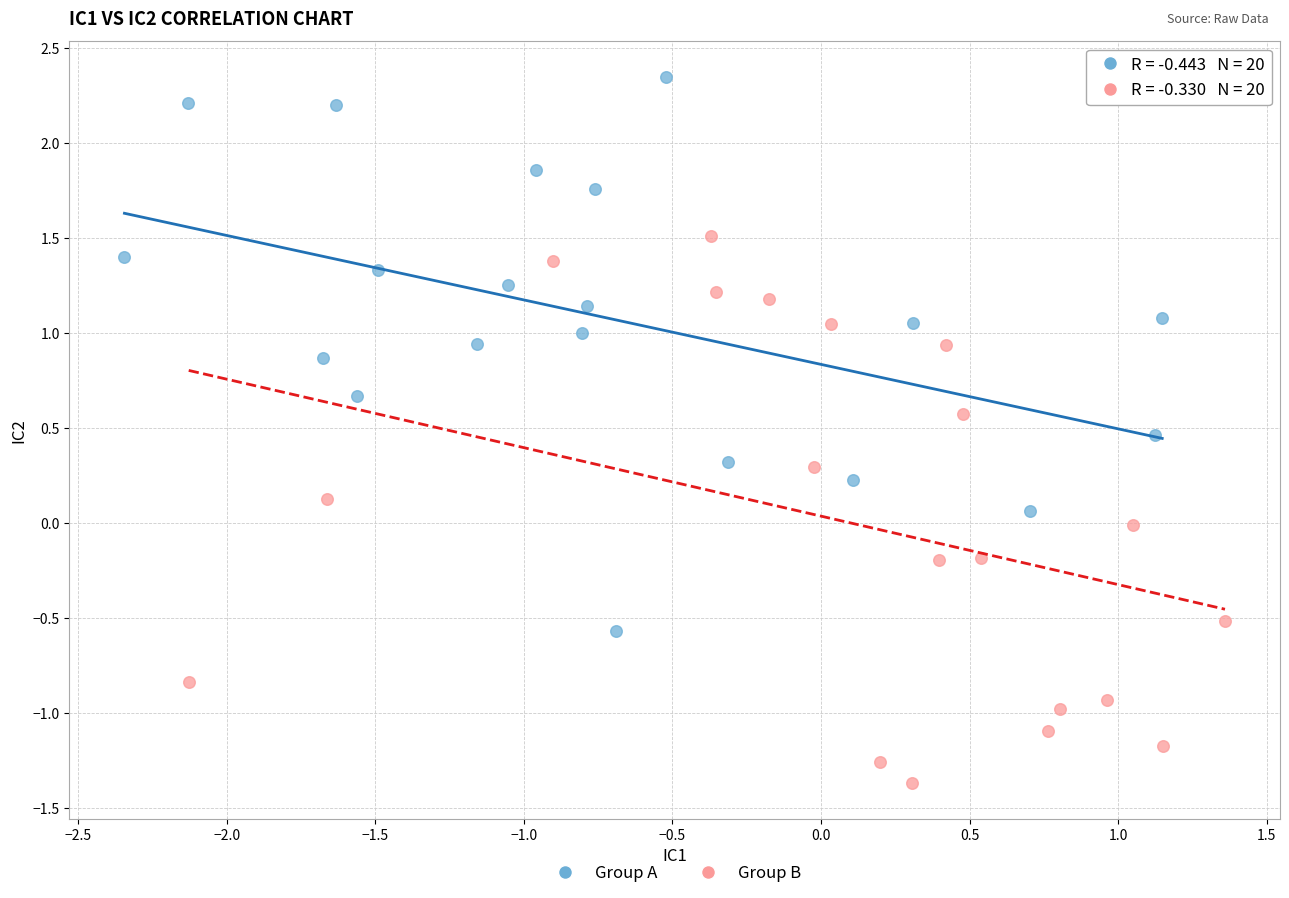

Which series contains the lowest Y value?

Group B